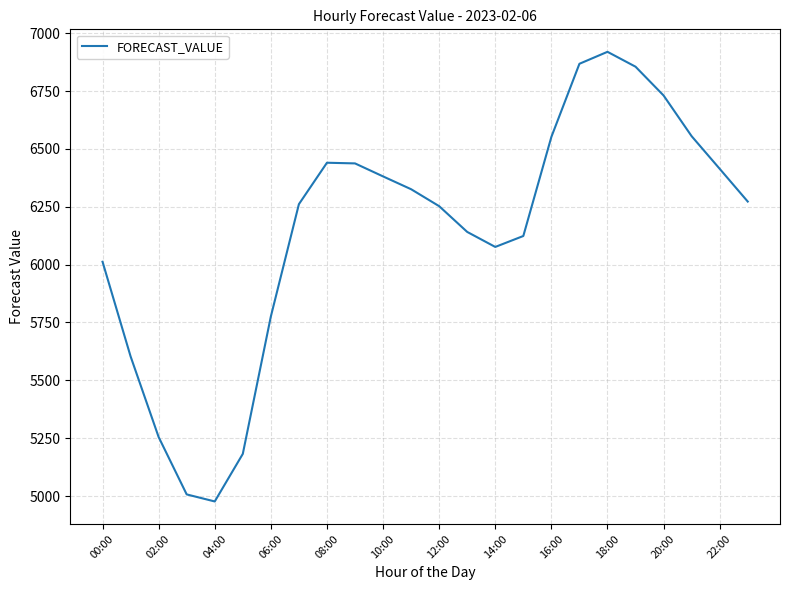

What is the difference between the maximum and minimum values?

1943.0